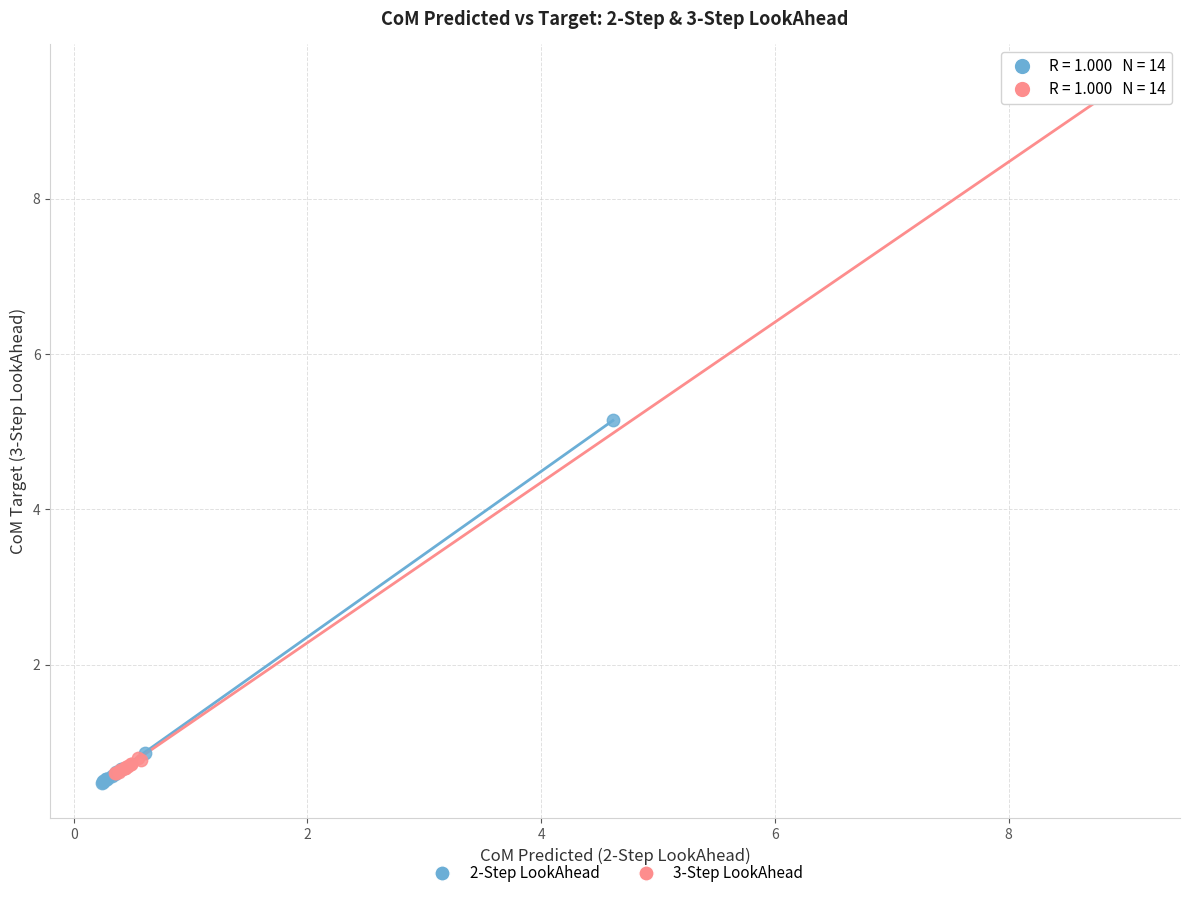

Which series contains the highest Y value?

3-Step LookAhead